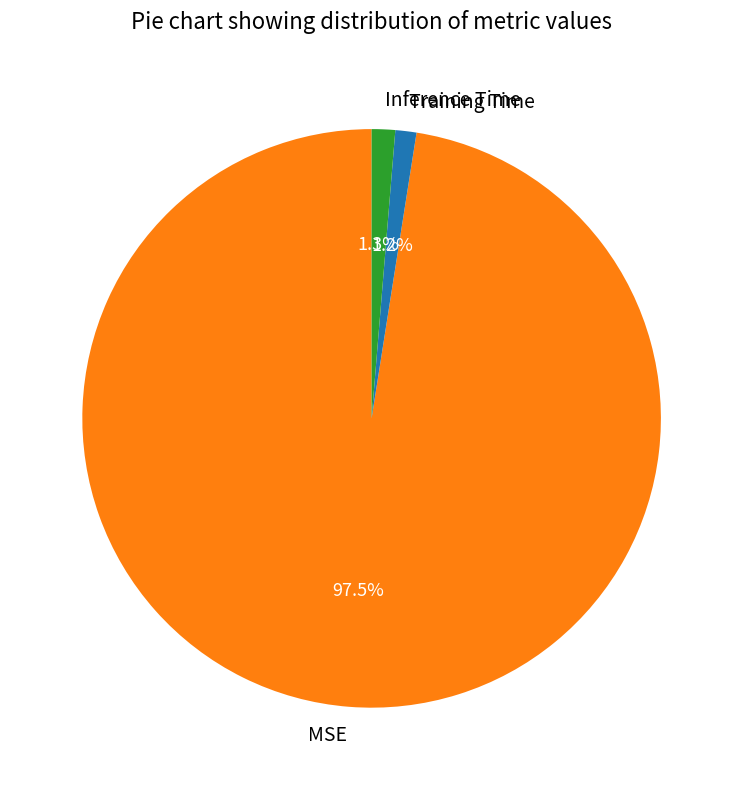

Does Inference Time account for over 50% of the chart?

No